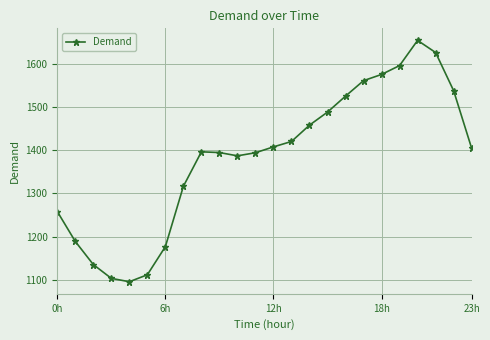

What is the value of the 9th point from the left?

1396.2